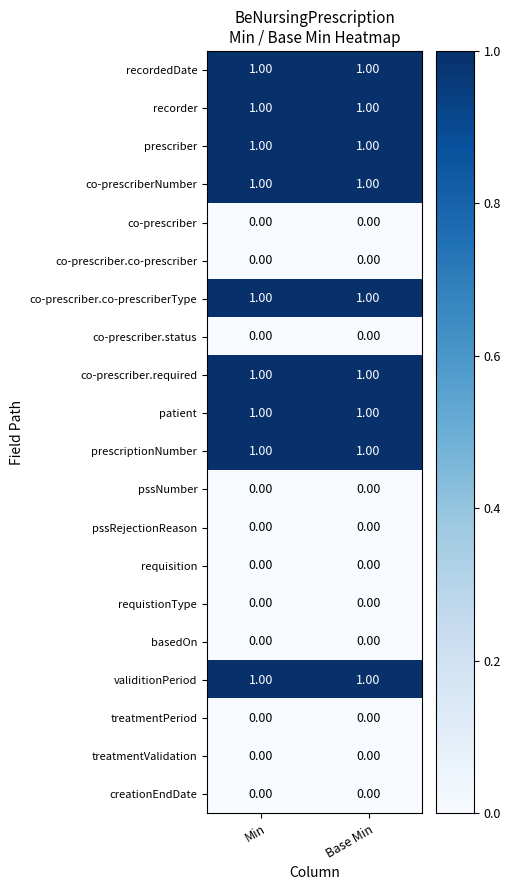

What is the total value across all series at Base Min?

9